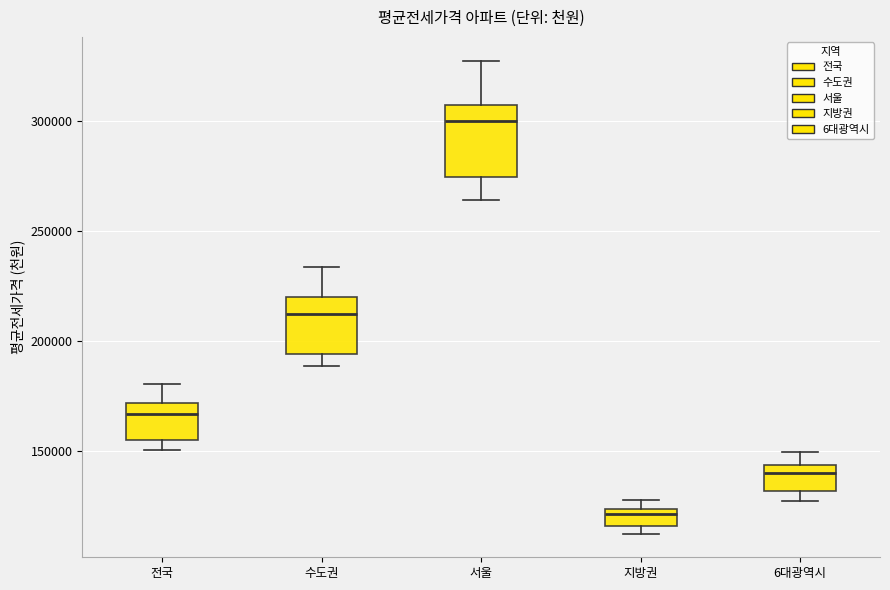

Reading left to right, read every box against the y-axis: the position of its median line, the range the box covers, and the ends of its whiskers. The values are not printed on the chart, so give them approximately, as read against the axis.

전국: median 165000, box 155000 to 170000, whiskers 150000 to 180000
수도권: median 210000, box 195000 to 220000, whiskers 190000 to 235000
서울: median 300000, box 275000 to 305000, whiskers 265000 to 330000
지방권: median 120000, box 115000 to 125000, whiskers 110000 to 130000
6대광역시: median 140000, box 130000 to 145000, whiskers 125000 to 150000